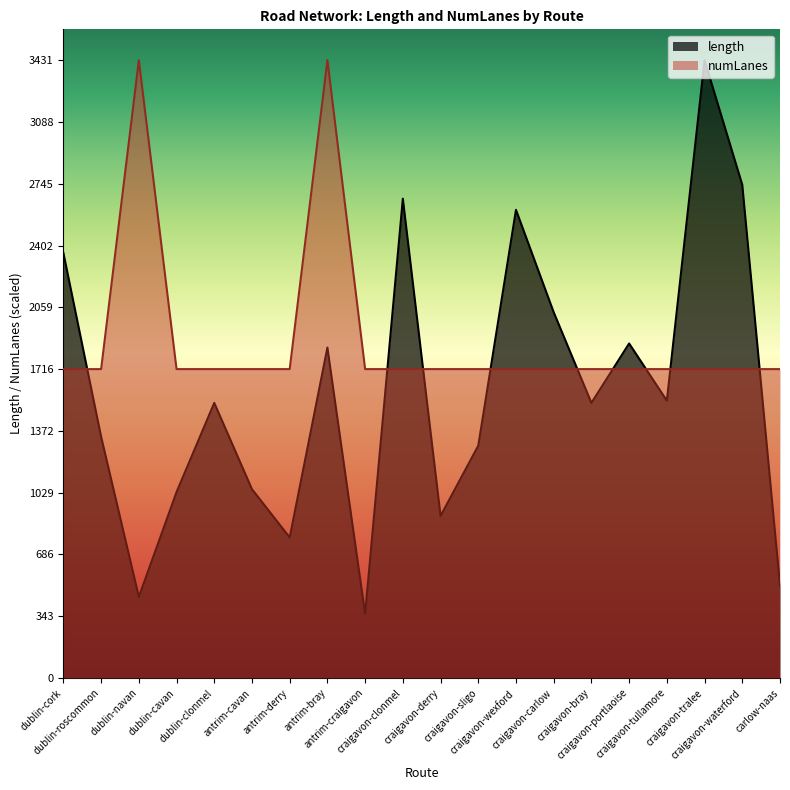

At which category is the sum across all series the highest?

antrim-bray